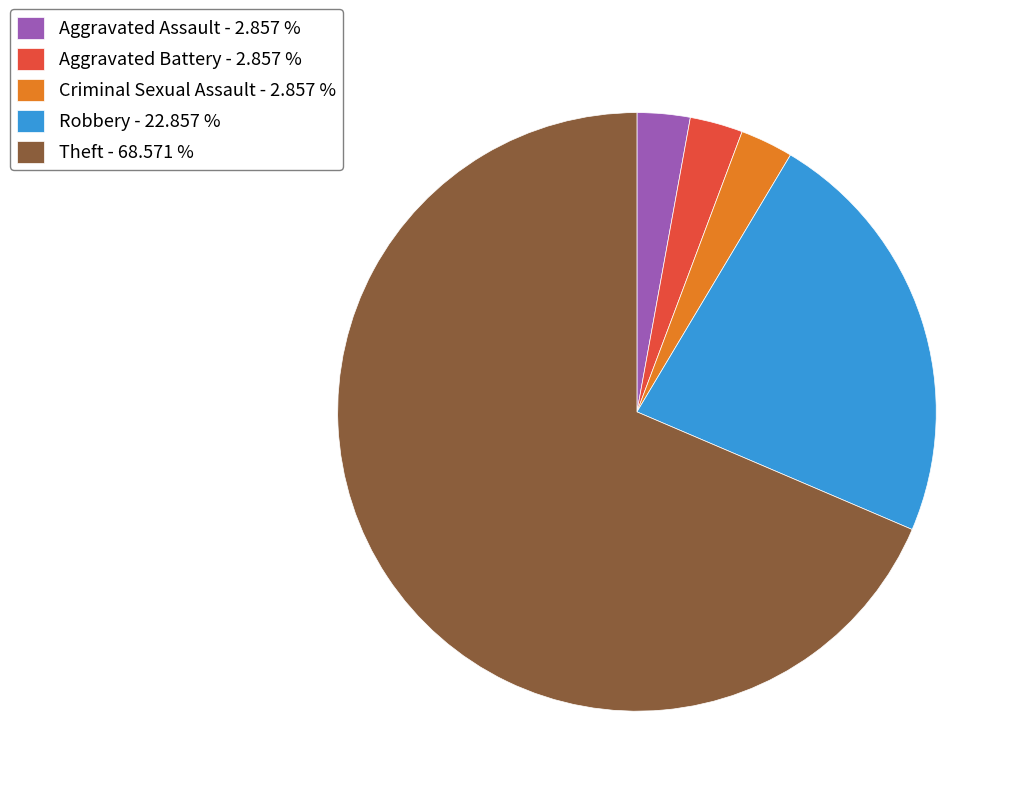

Do Aggravated Assault - 2.857 % and Theft - 68.571 % together represent more than half of the pie?

Yes